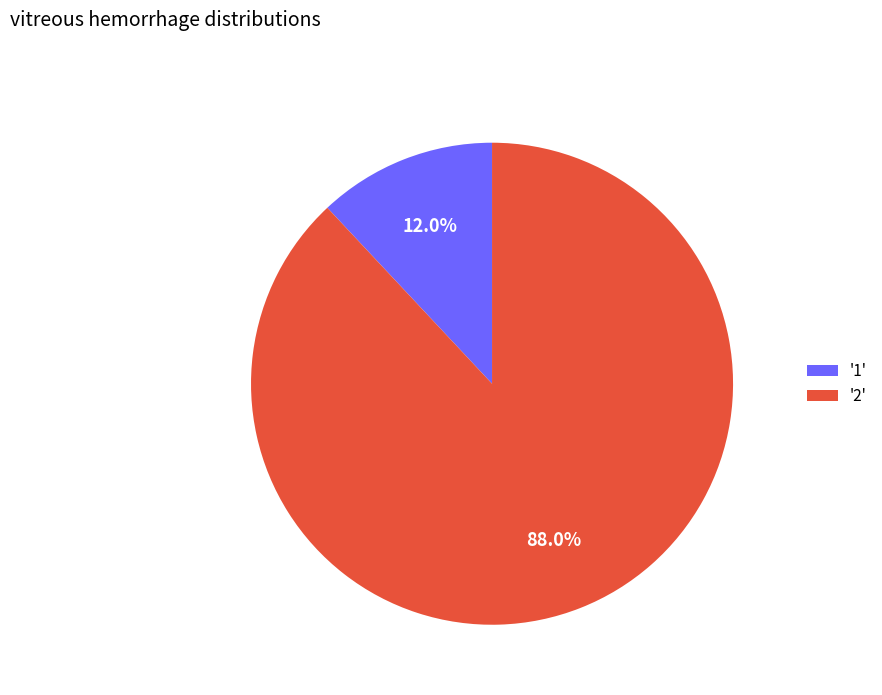

Which slice is the largest?

'2'